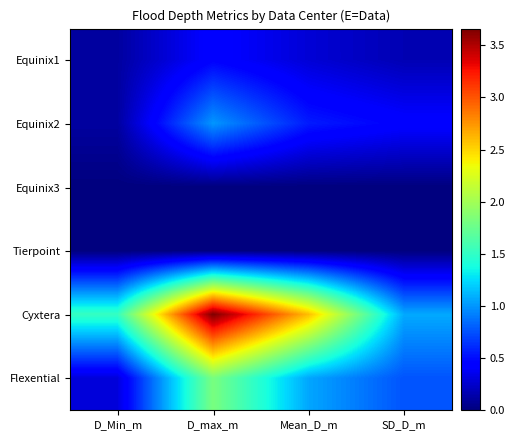

At D_Min_m, list the series in order from largest to smallest.

Cyxtera, Flexential, Equinix1, Equinix2, Equinix3, Tierpoint